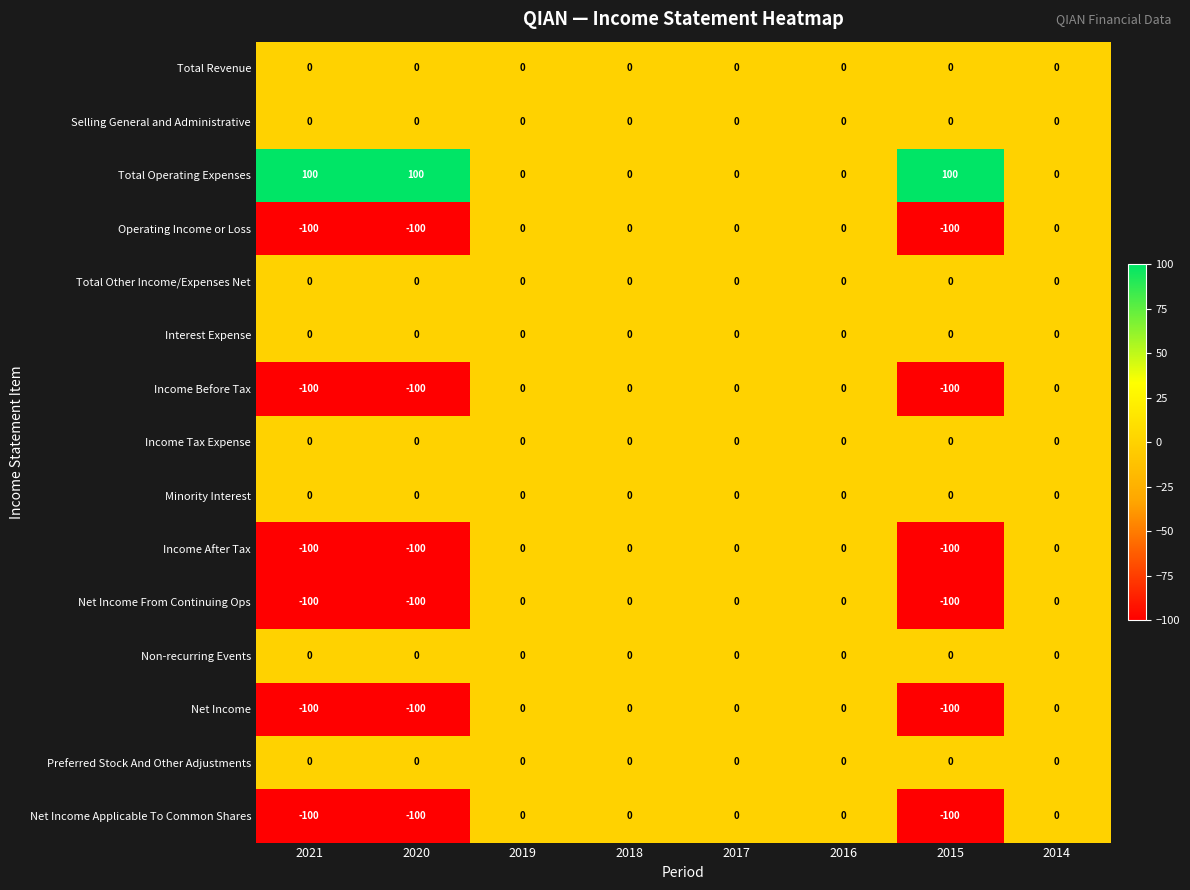

At how many categories does at least one series exceed 37?

3